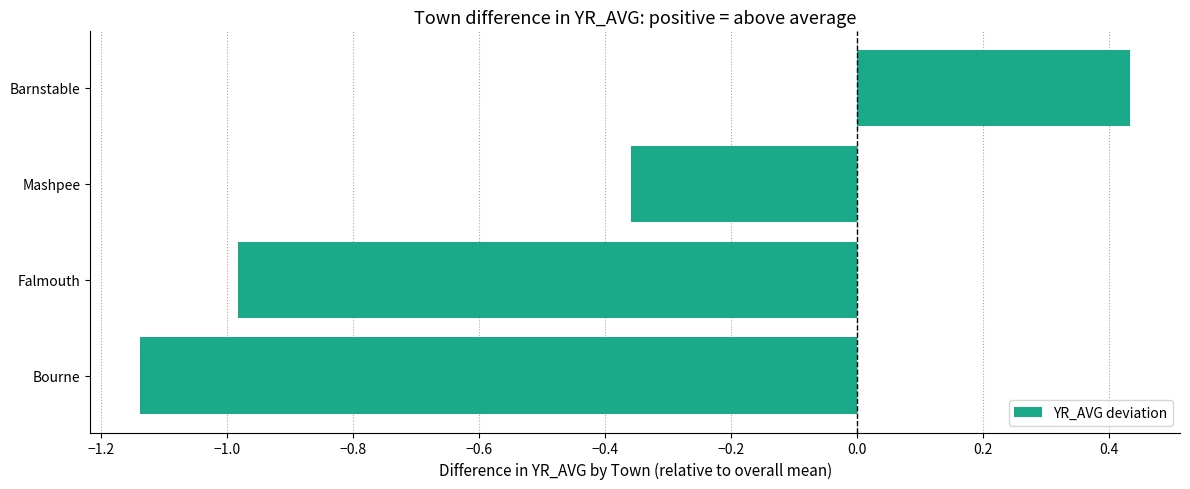

Which category has the lowest value across all series?

Bourne